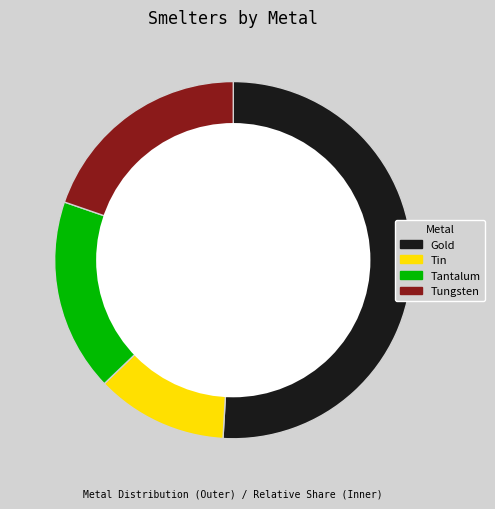

What percentage do Tungsten and Tantalum together represent?

37.2%